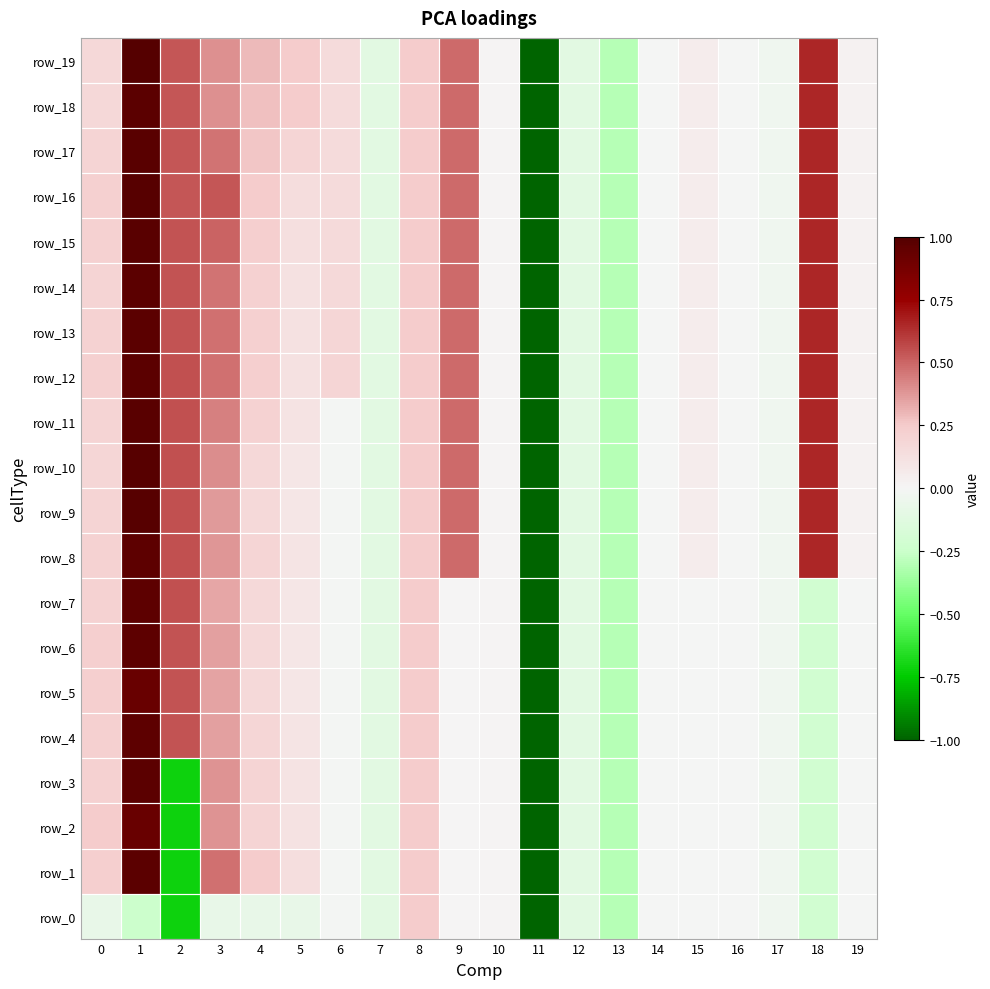

Which series changed the most between 3 and 16?

row_16